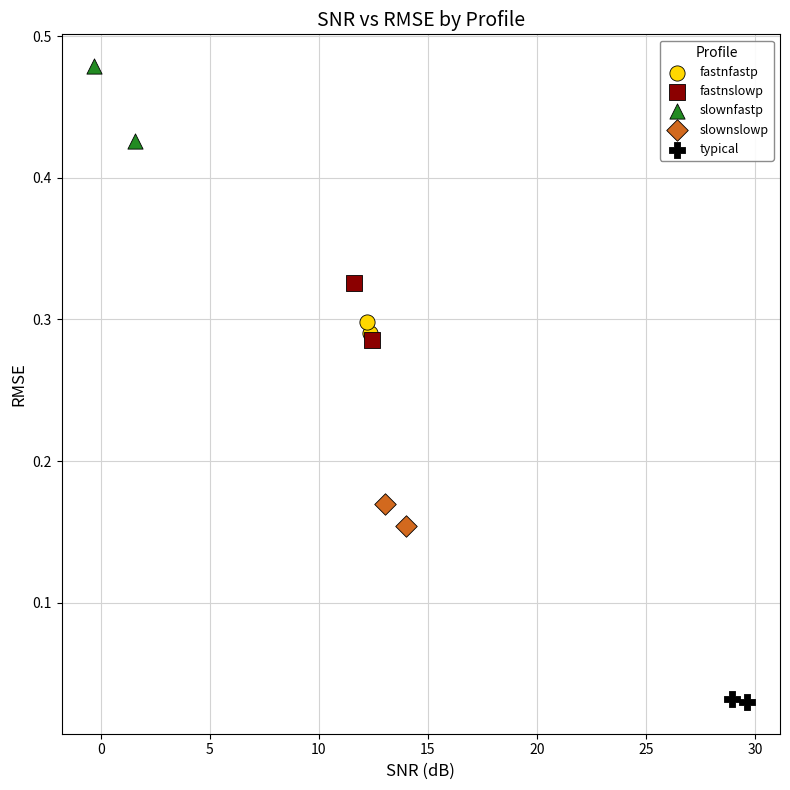

Which series reaches the maximum Y coordinate?

slownfastp